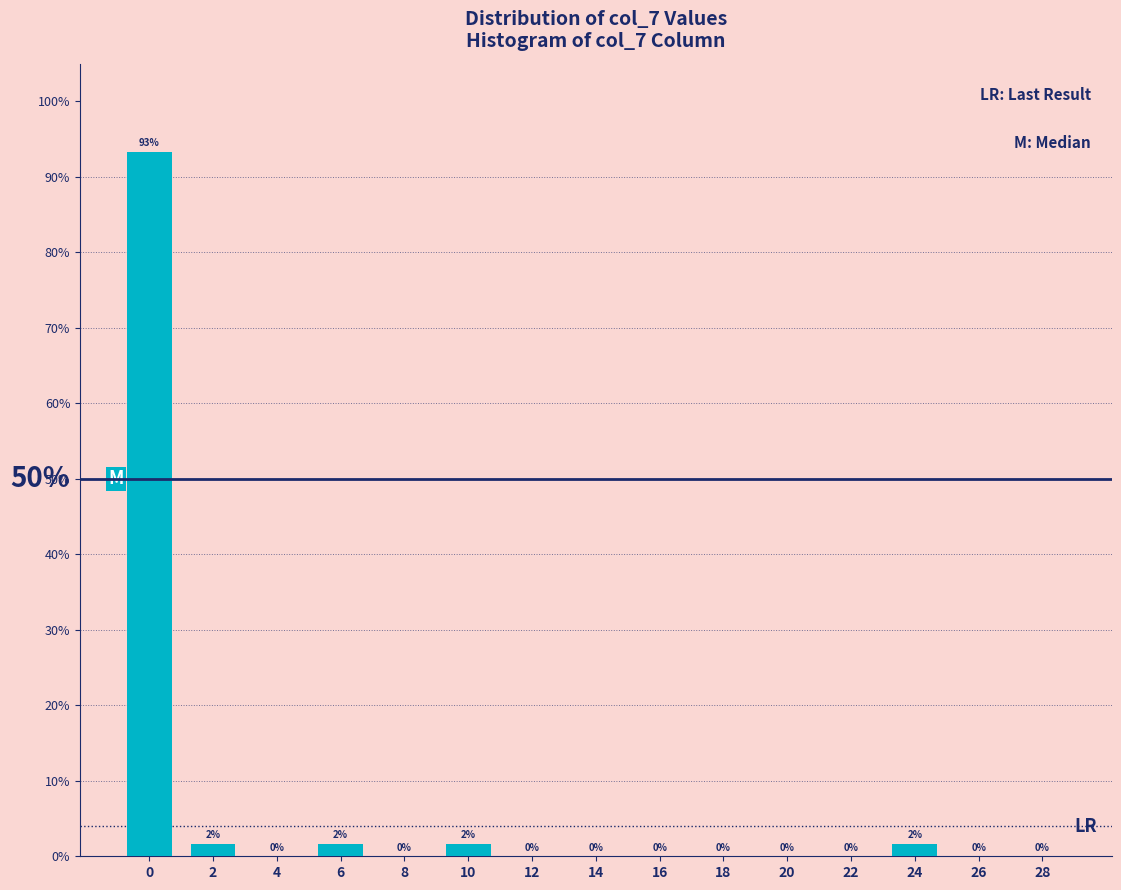

Which has a higher value, 16 or 6?

6